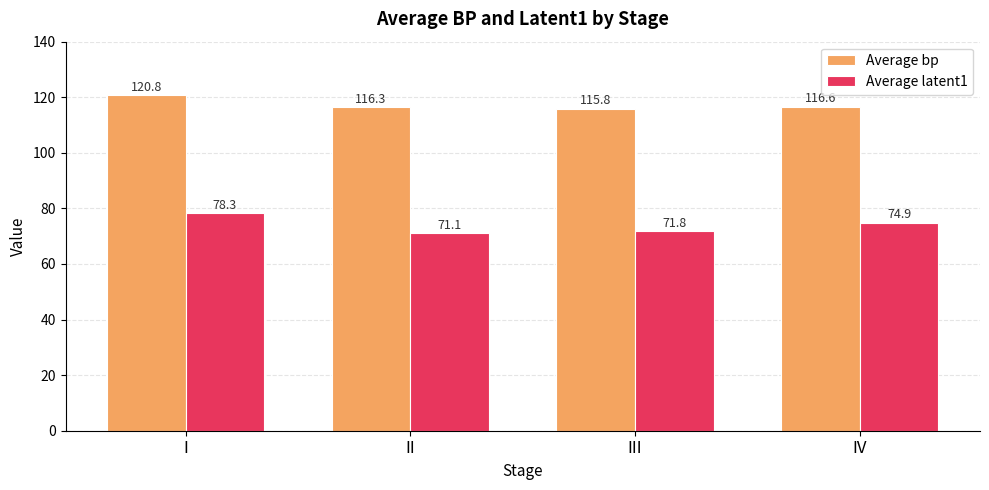

At IV, list the series in order from smallest to largest.

Average latent1, Average bp